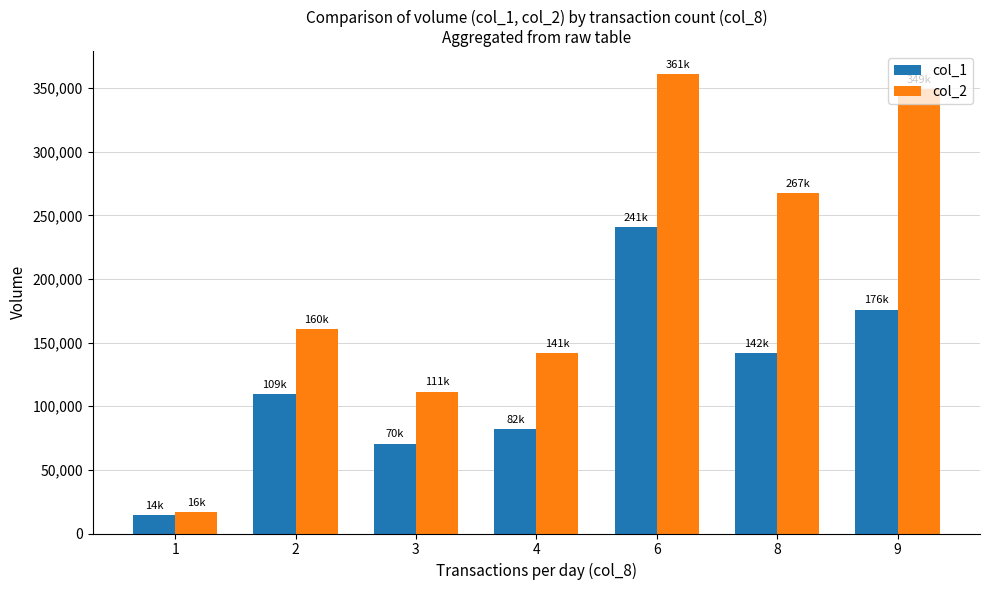

Reading left to right, transcribe all the data shown in this chart.

col_1: 14500	109875	70666	82400	241000	142000	176000
col_2: 16520	160441	111566	141978	361080	267410	349380